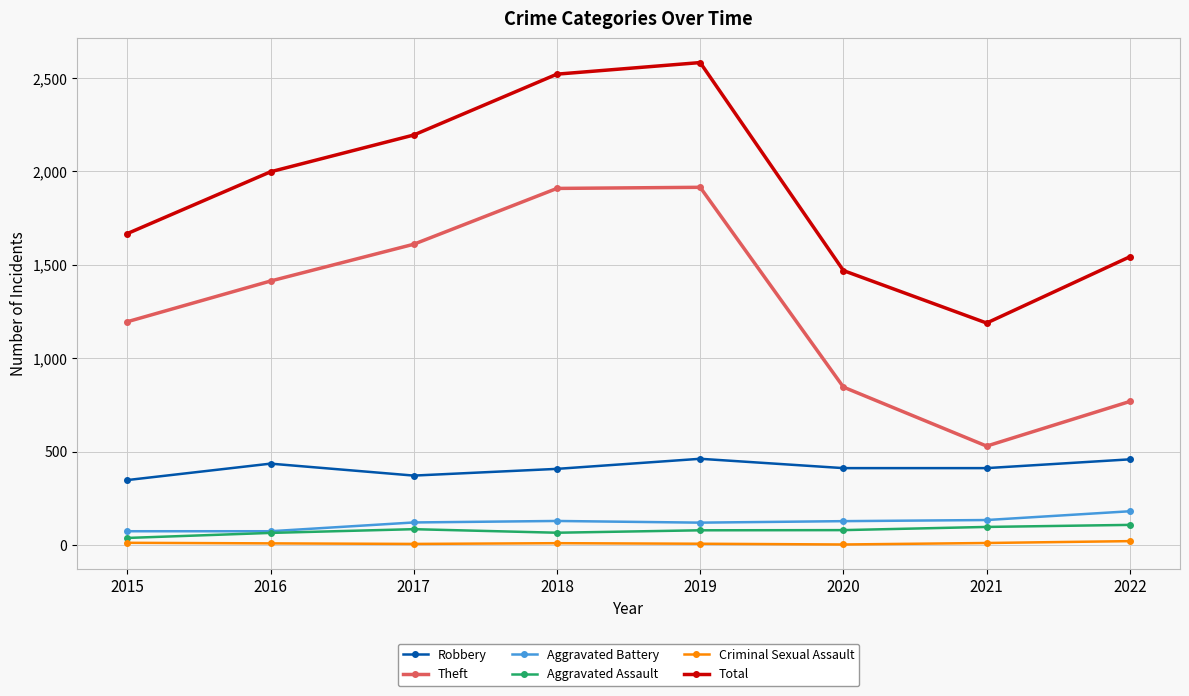

In Total, how many points are lower than both neighbors (excluding endpoints)?

1